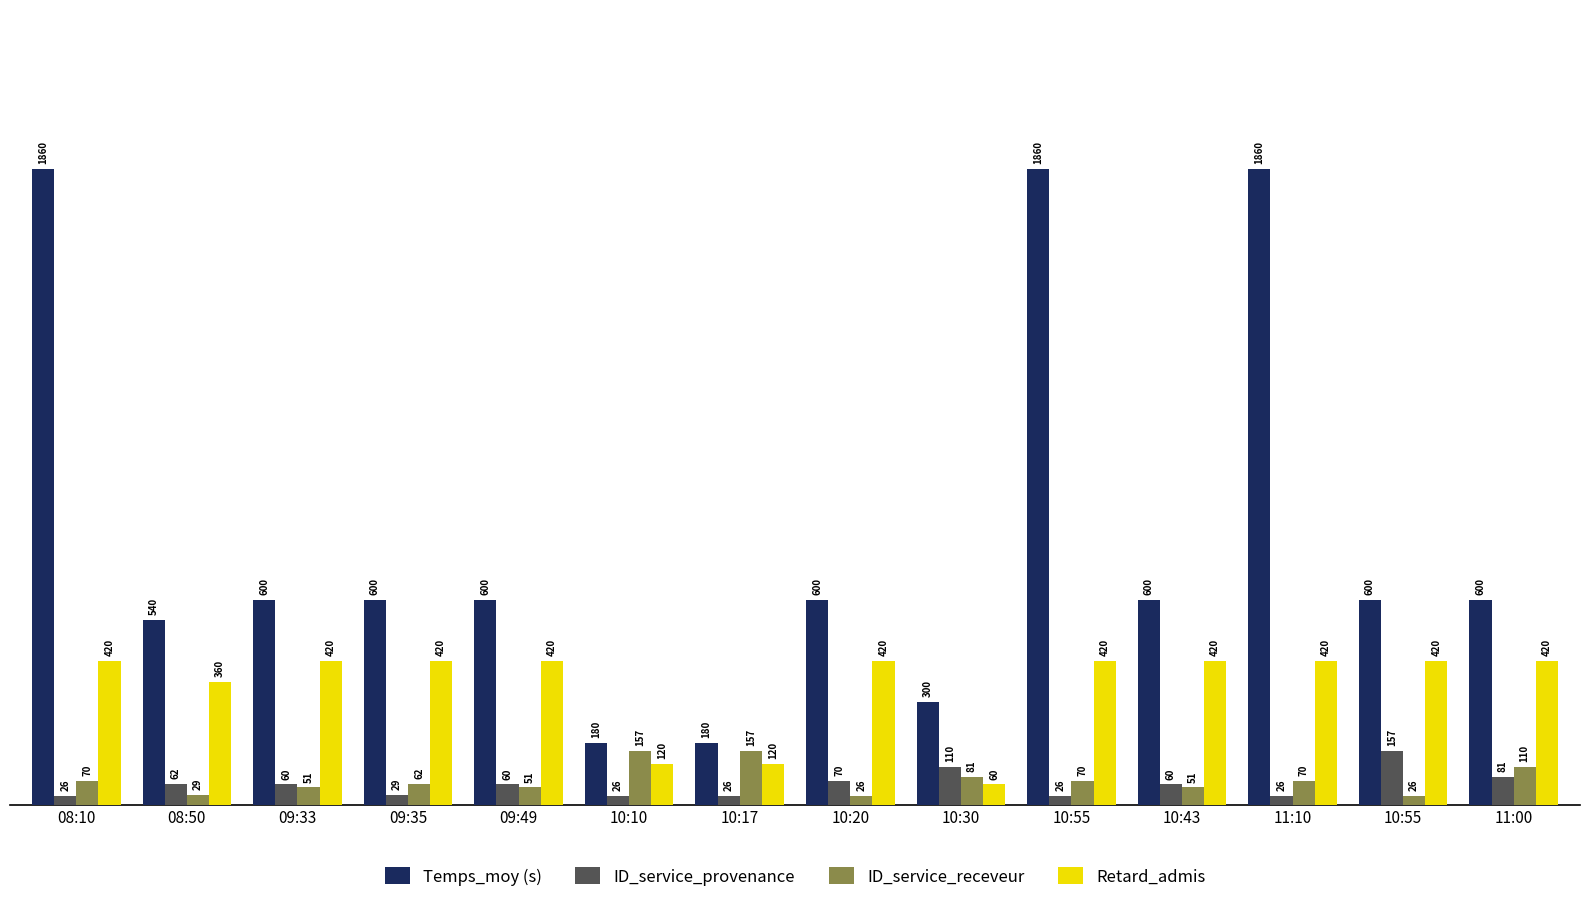

Rank the series by their maximum value, from lowest to highest.

ID_service_provenance, ID_service_receveur, Retard_admis, Temps_moy (s)